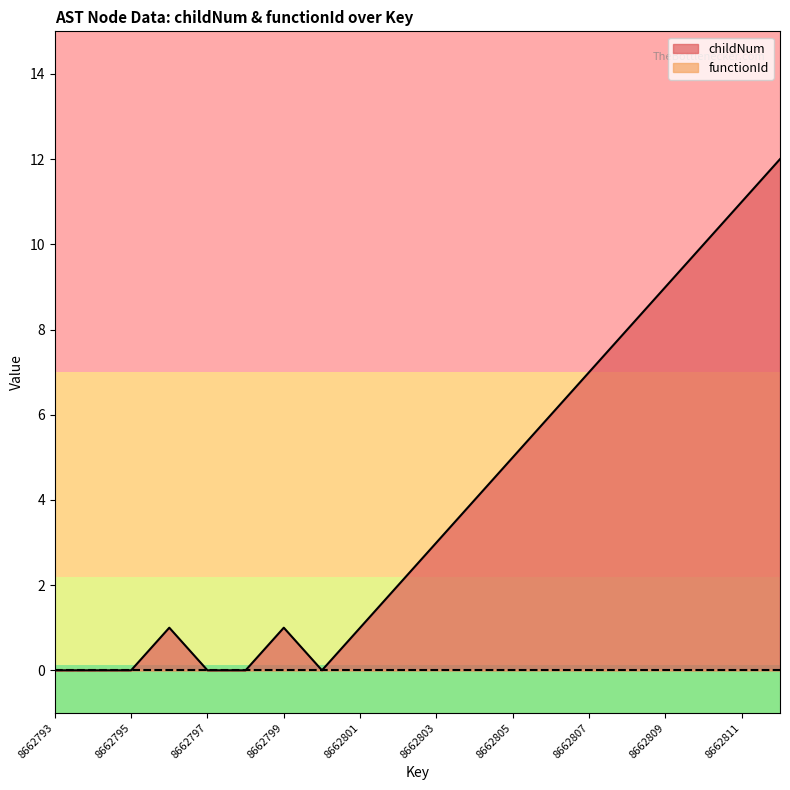

At which label is the value closest to 6?

8662806